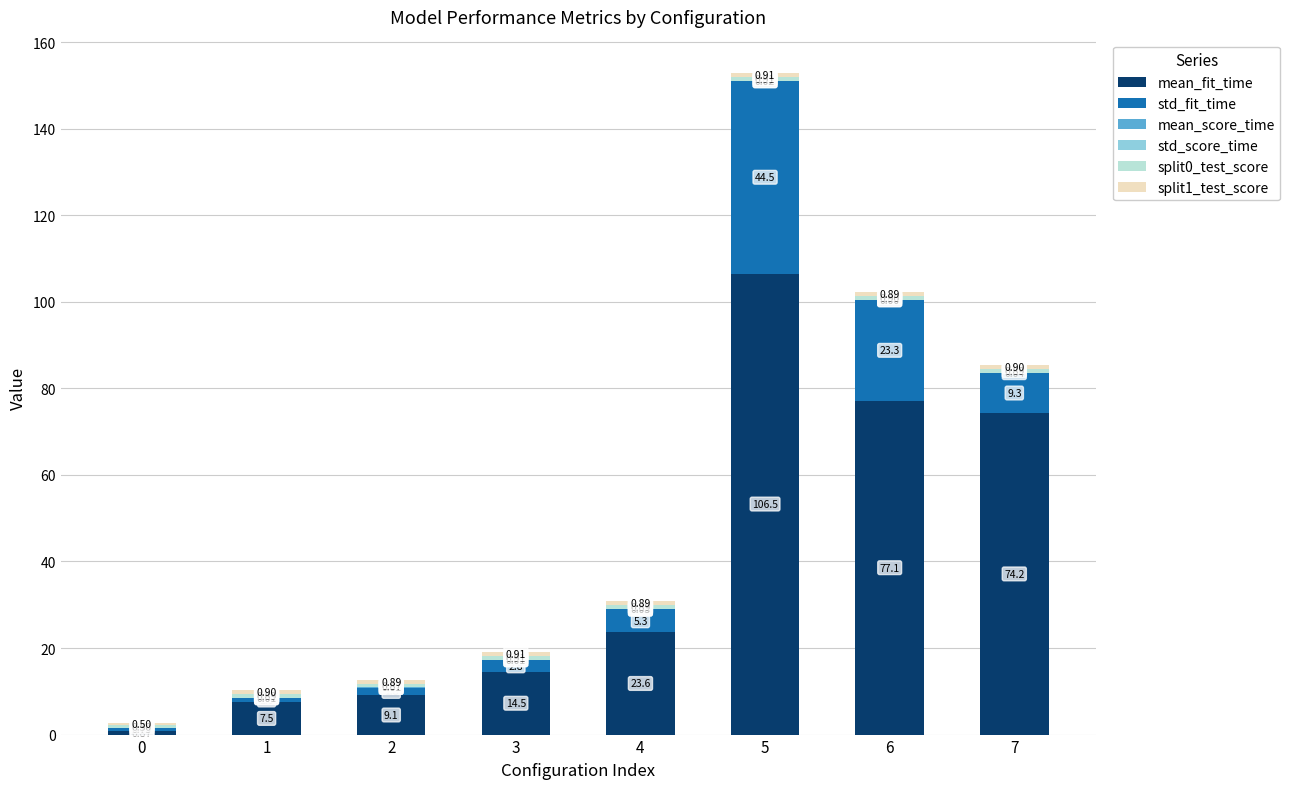

At which category is the sum across all series the highest?

5